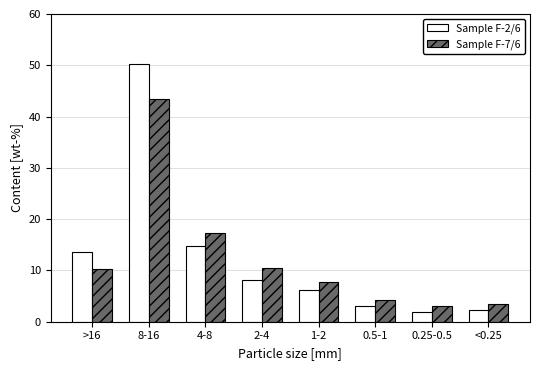

Reading left to right, what are all the values shown in this chart?

Sample F-2/6: 13.5	50.2	14.8	8.1	6.2	3.1	1.8	2.3
Sample F-7/6: 10.2	43.5	17.3	10.5	7.8	4.2	3.1	3.4